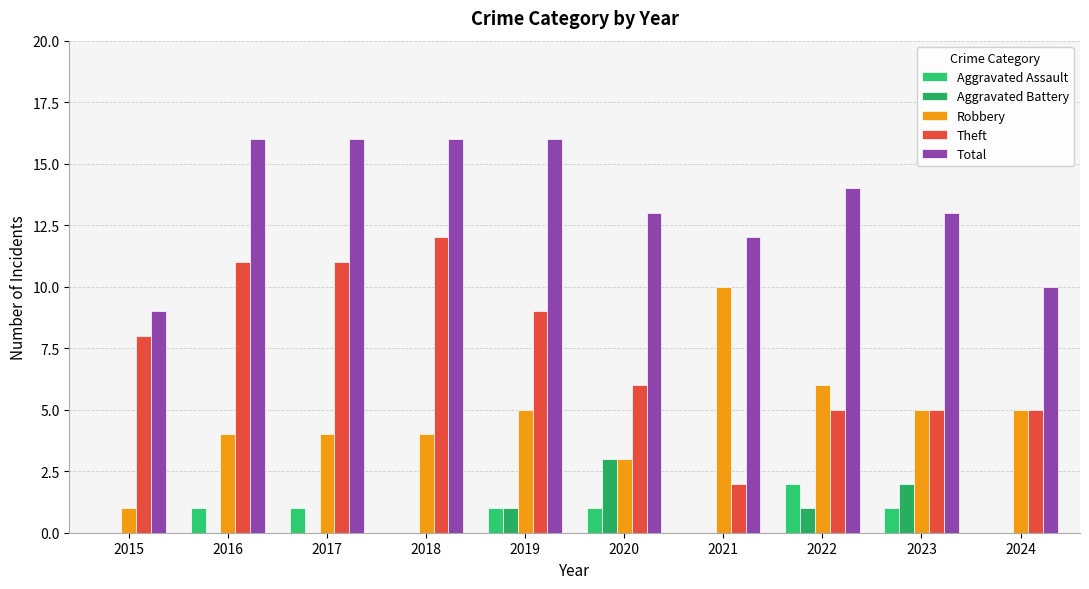

Reading left to right, list all the values displayed in this chart.

Aggravated Assault: 0	1	1	0	1	1	0	2	1	0
Aggravated Battery: 0	0	0	0	1	3	0	1	2	0
Robbery: 1	4	4	4	5	3	10	6	5	5
Theft: 8	11	11	12	9	6	2	5	5	5
Total: 9	16	16	16	16	13	12	14	13	10